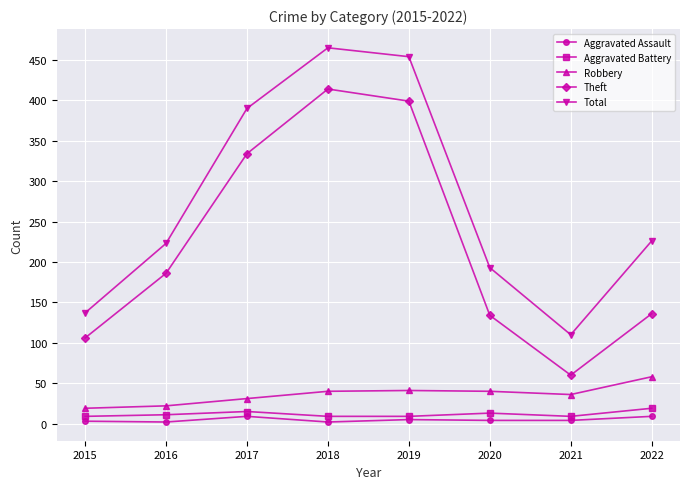

True or false: Theft and Robbery cross at least once.

False